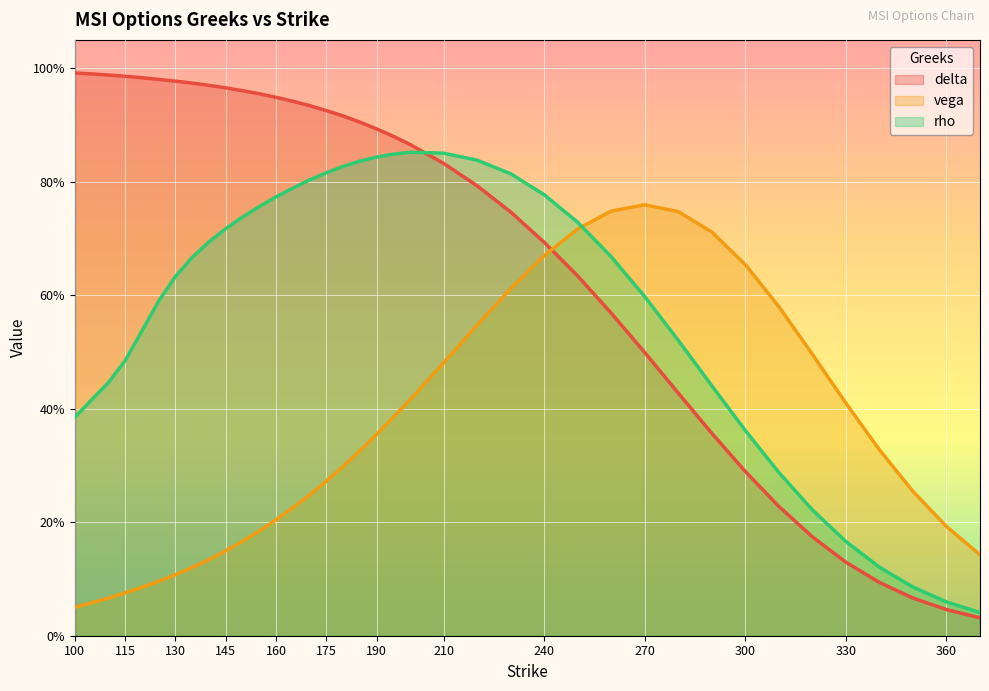

True or false: vega has more than 2 interior local peaks.

False